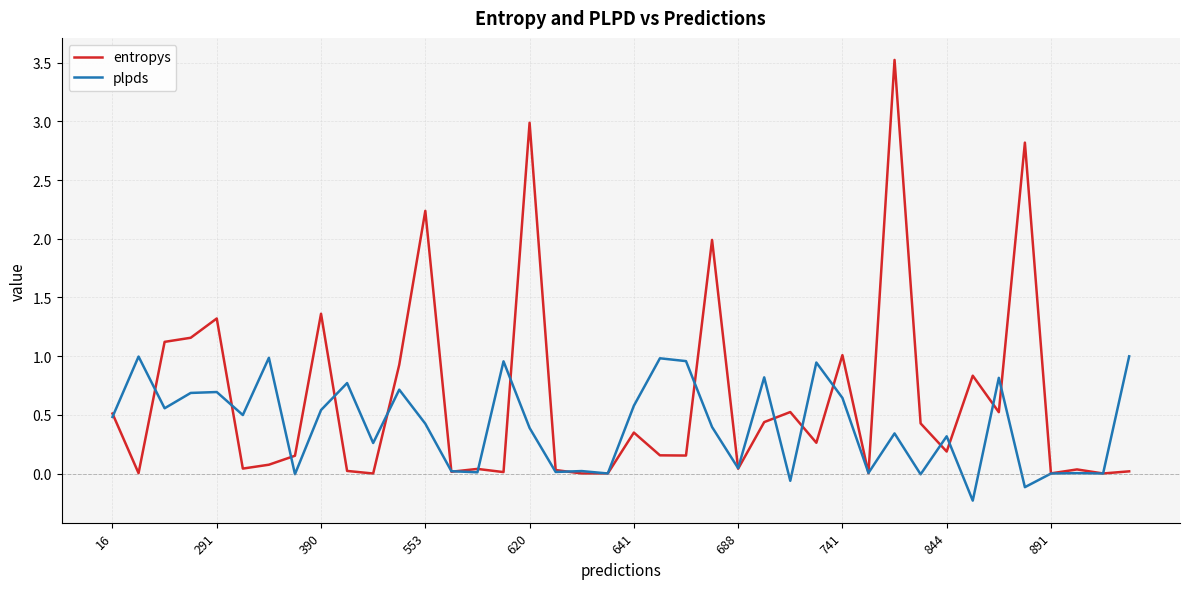

What is the maximum value shown in the chart?

3.5